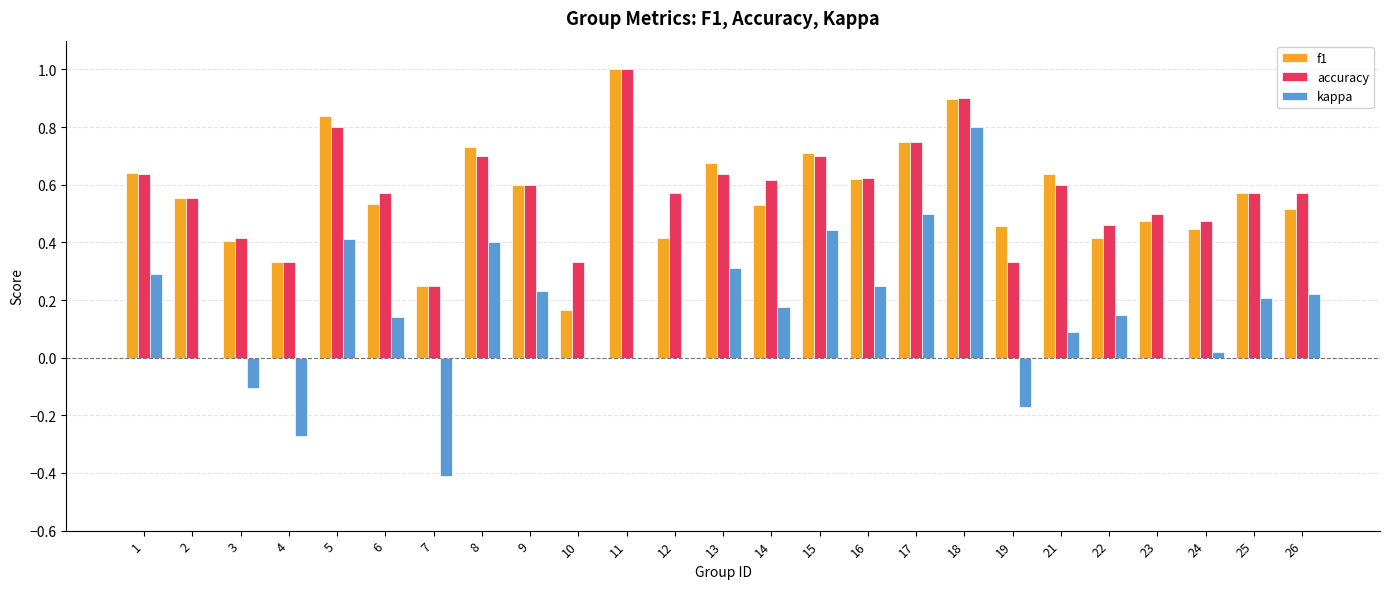

Which series has the widest spread of values?

kappa